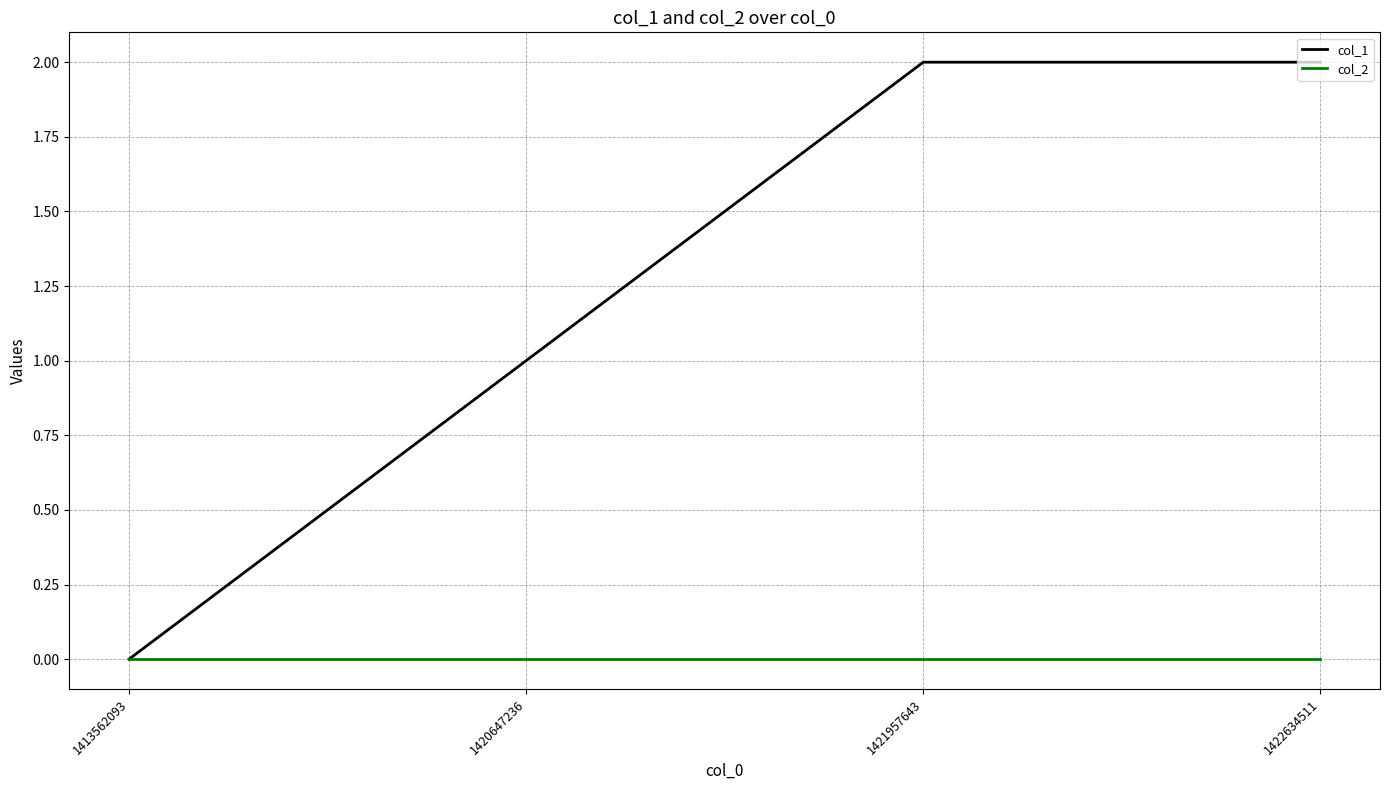

Is it true that col_1 equals 1 at 1421957643?

False